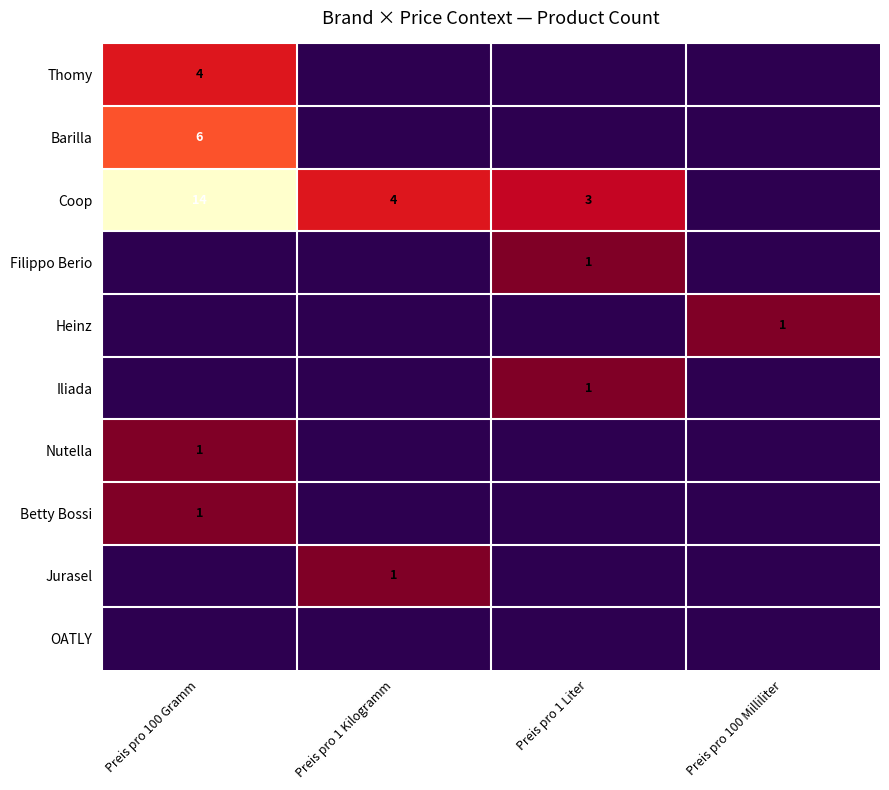

Which series has the widest spread of values?

Coop